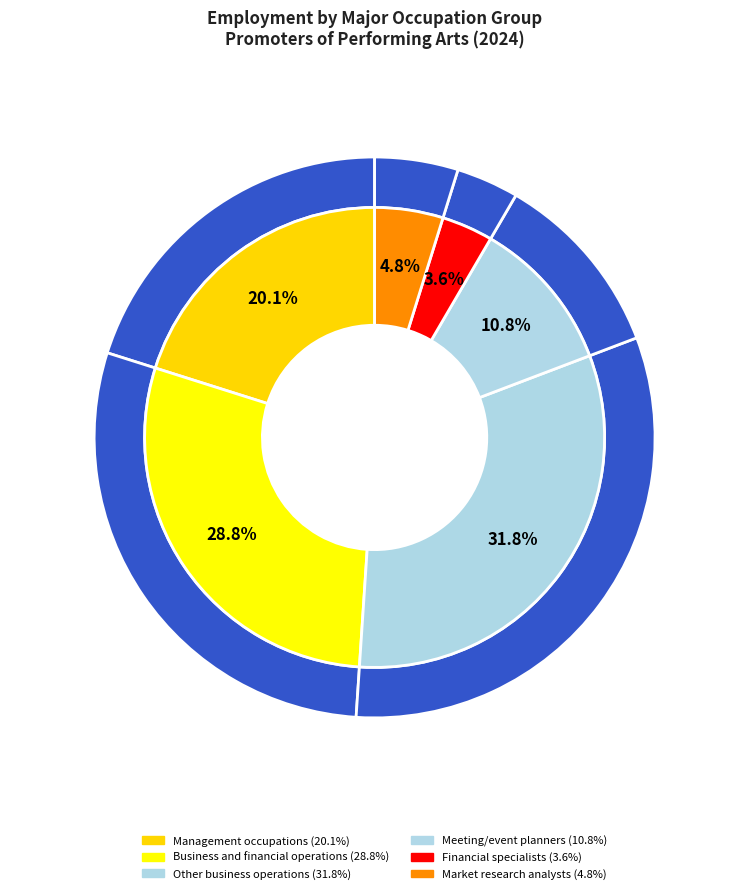

What percentage is NOT represented by Market research analysts?

95.2%